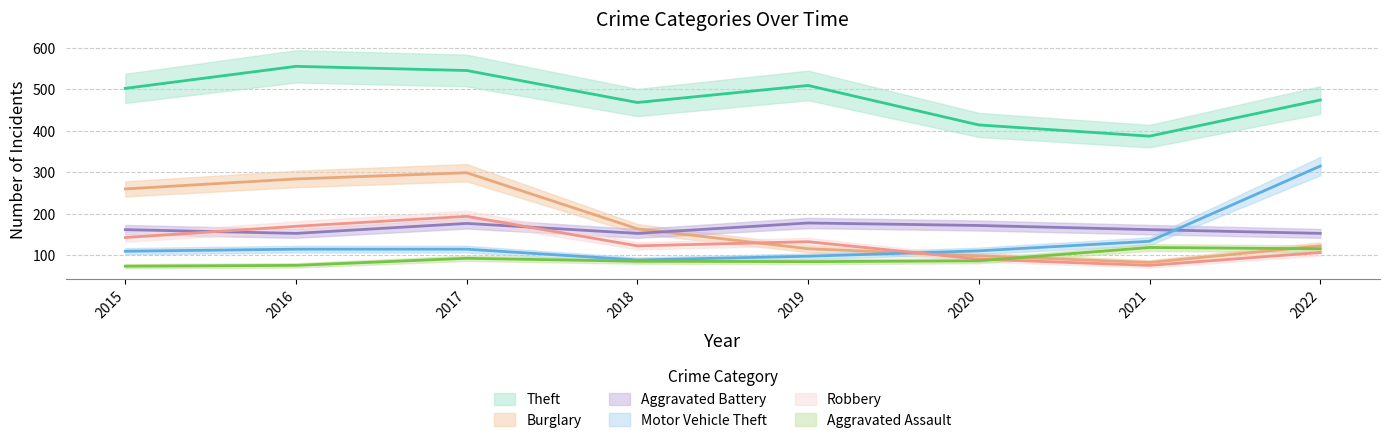

How many lines are shown in the chart?

6